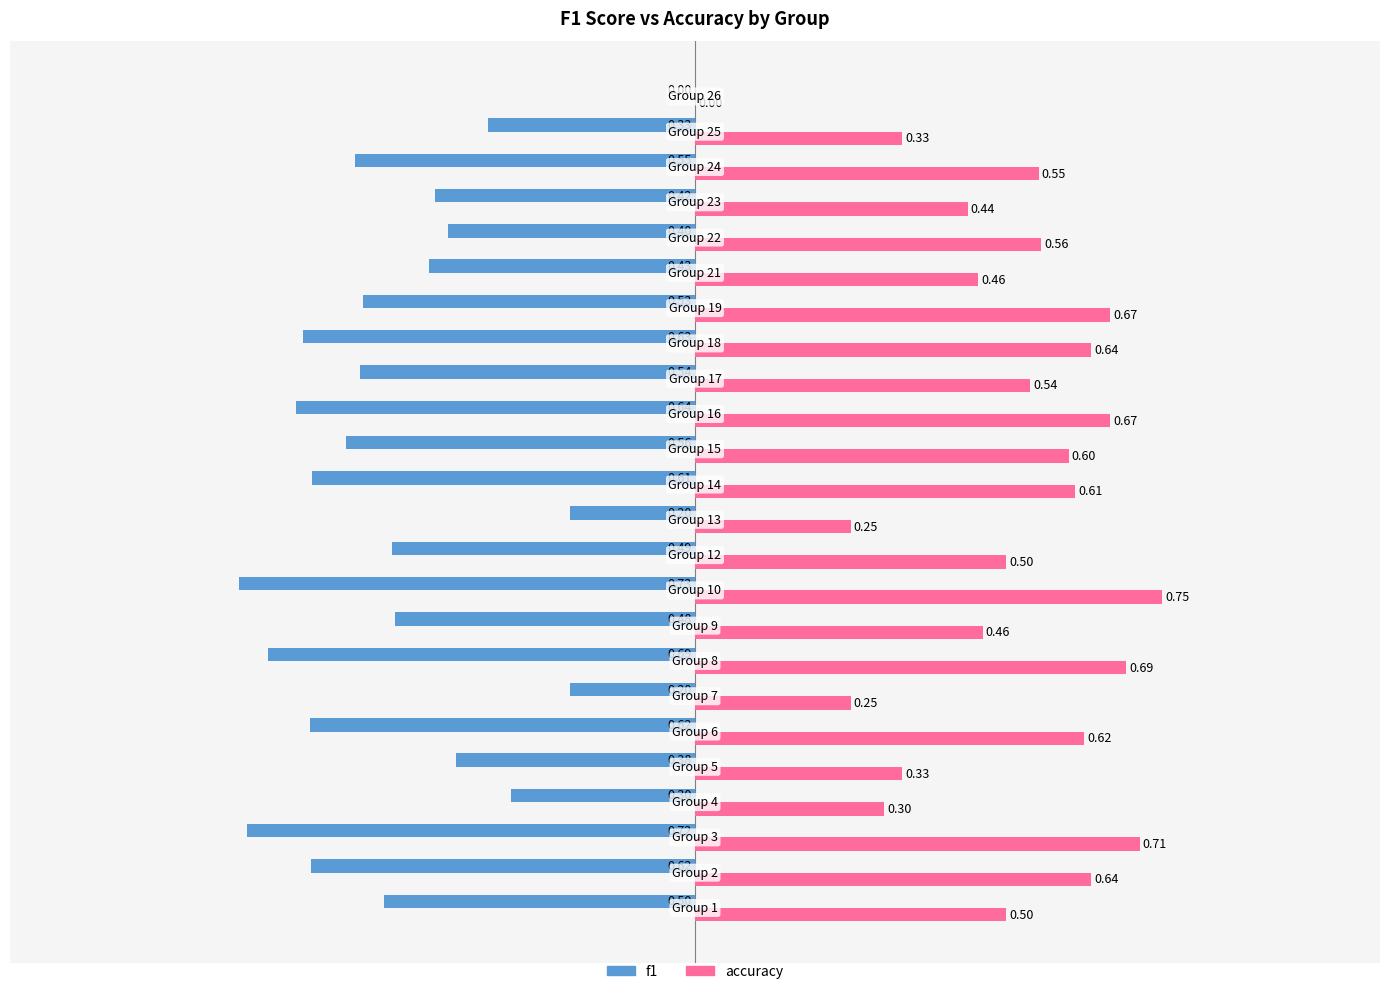

Which series has the largest total across all categories?

accuracy